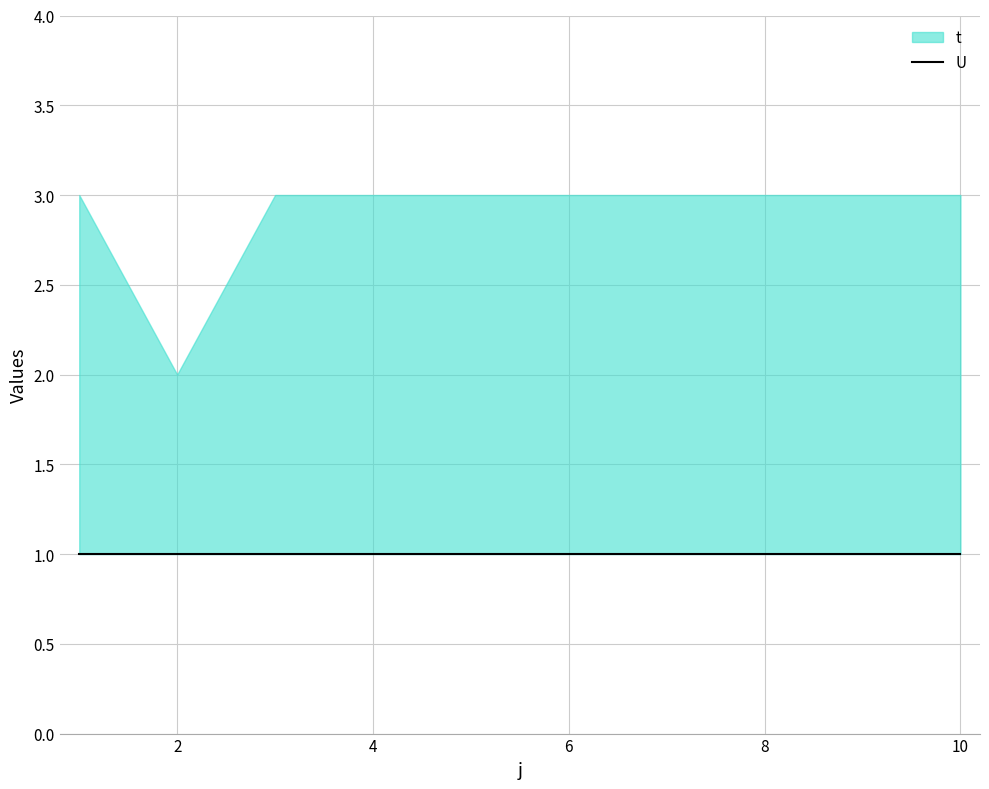

True or false: U and t intersect in this chart.

False